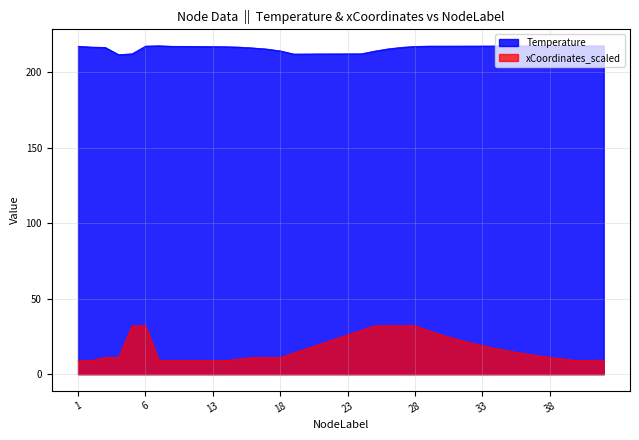

True or false: Temperature has more than 2 interior local peaks.

False